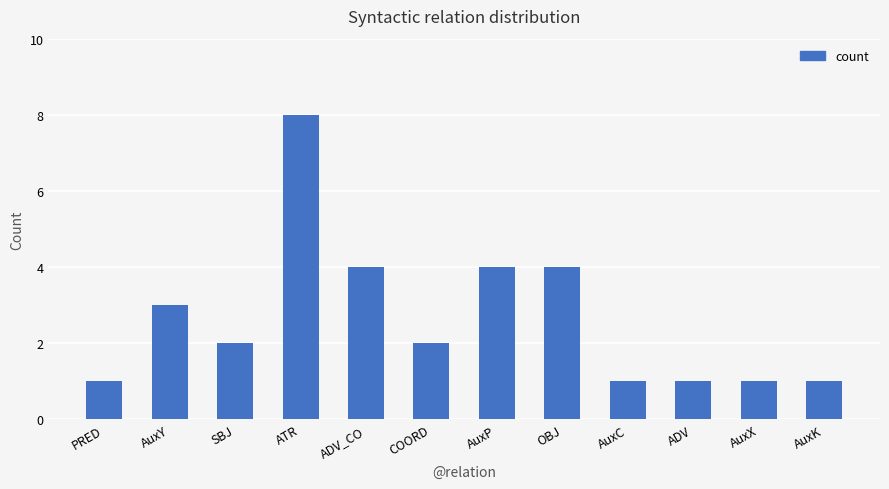

What is the difference between the maximum and minimum values?

7